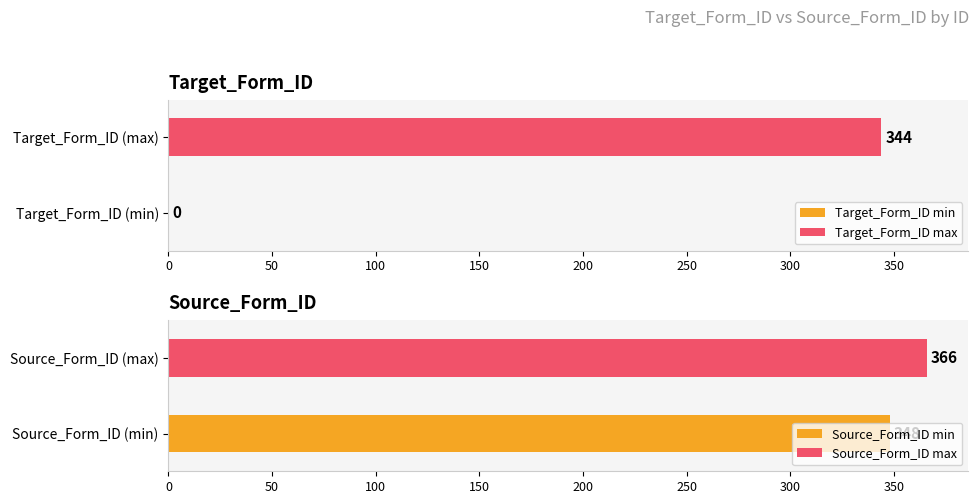

Are the bars horizontal?

Yes